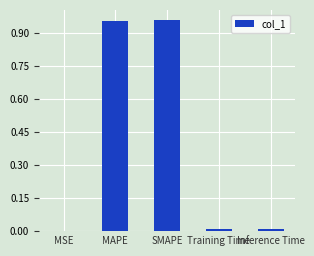

What is the sum of all values?

1.9